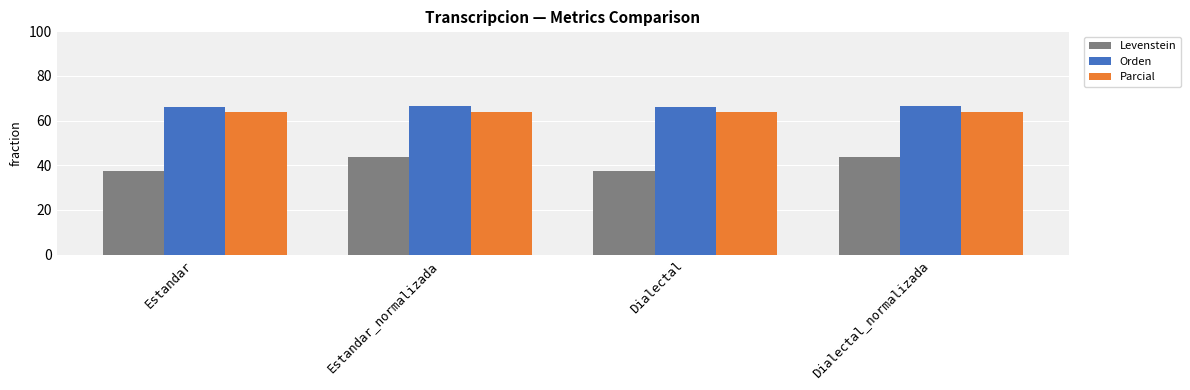

Count the number of categories in the chart.

4